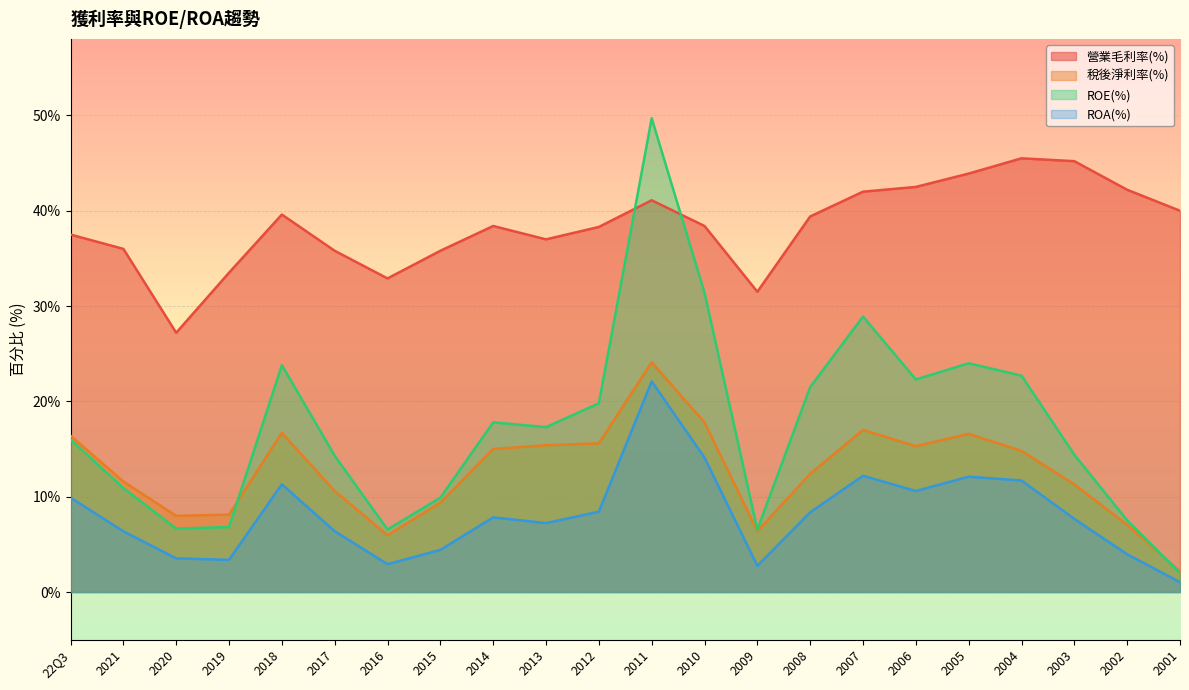

Which series ends up on top after the final intersection of 稅後淨利率(%) and ROE(%)?

稅後淨利率(%)